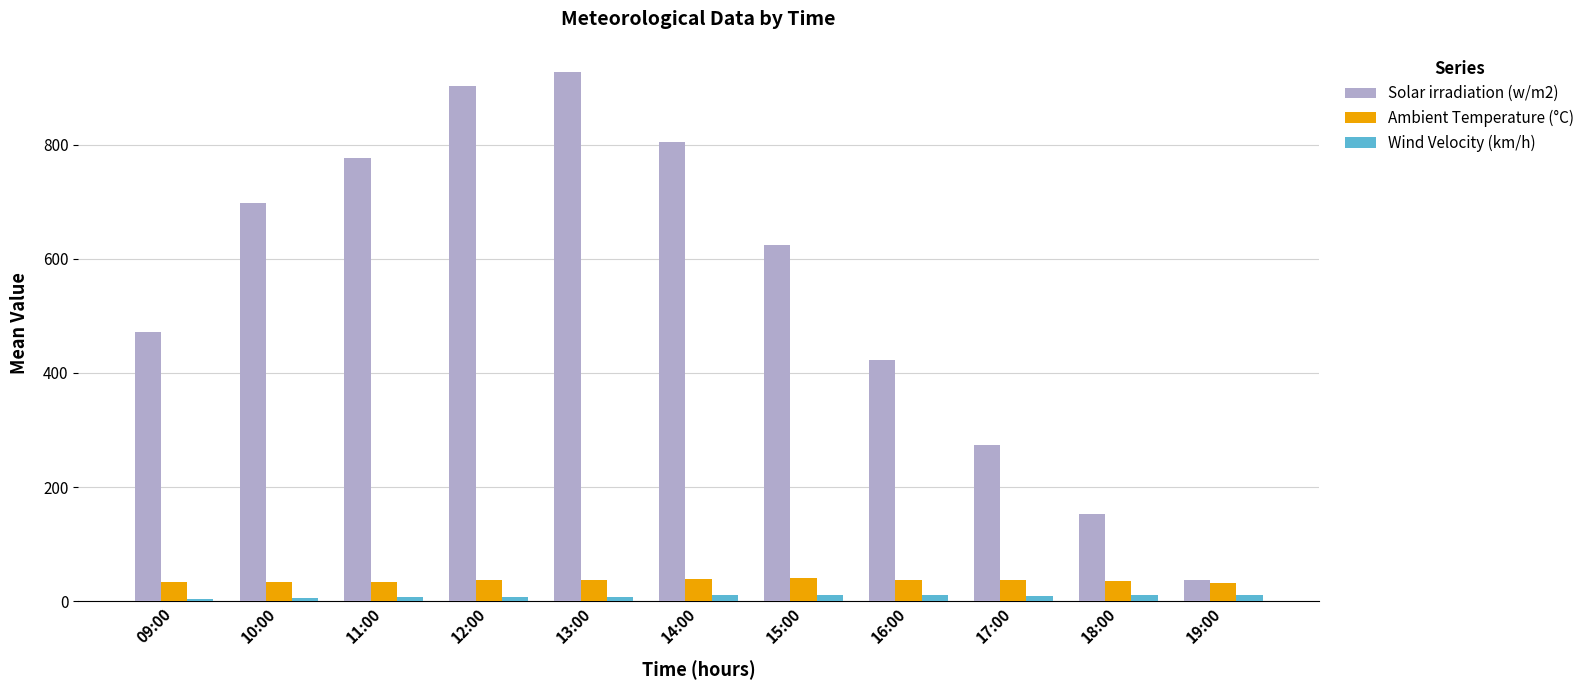

What are all the series names shown in the legend?

Solar irradiation (w/m2), Ambient Temperature (°C), Wind Velocity (km/h)